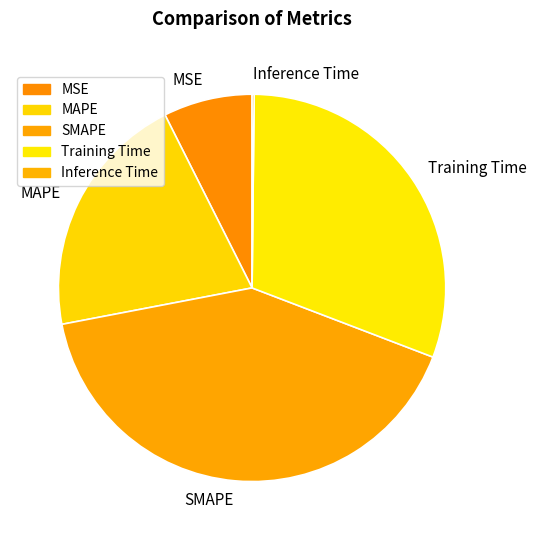

Do SMAPE and MAPE together represent more than half of the pie?

Yes